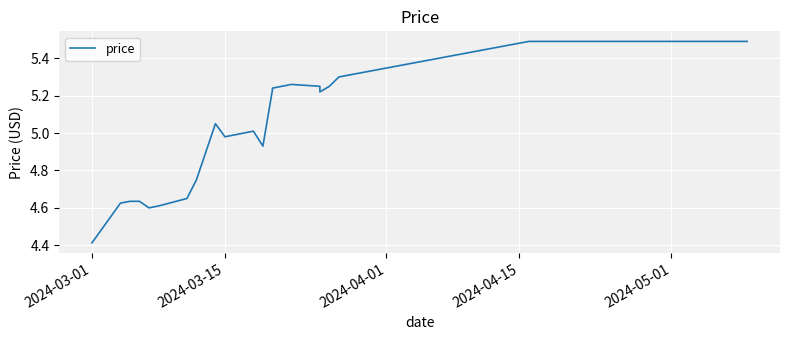

How many lines are shown in the chart?

1